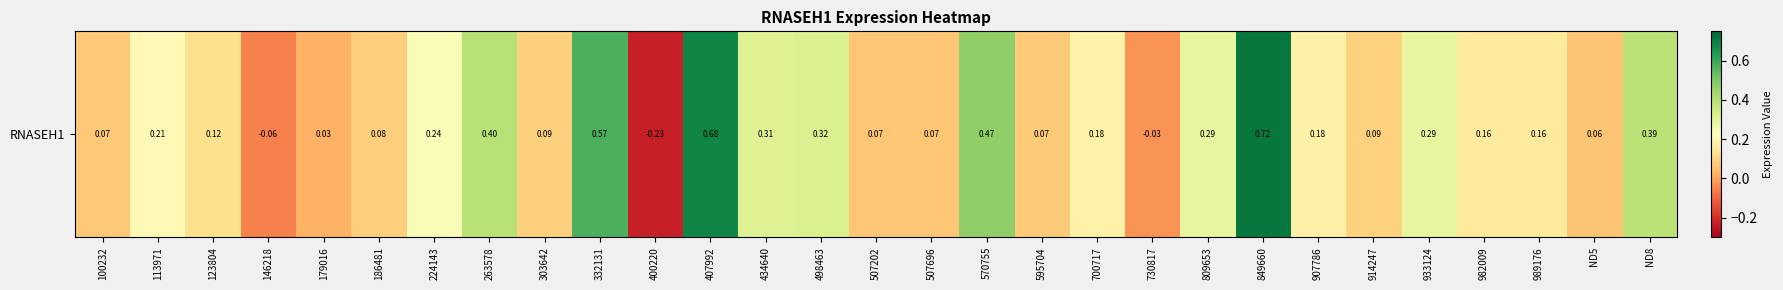

Where does the data first go above 0?

100232